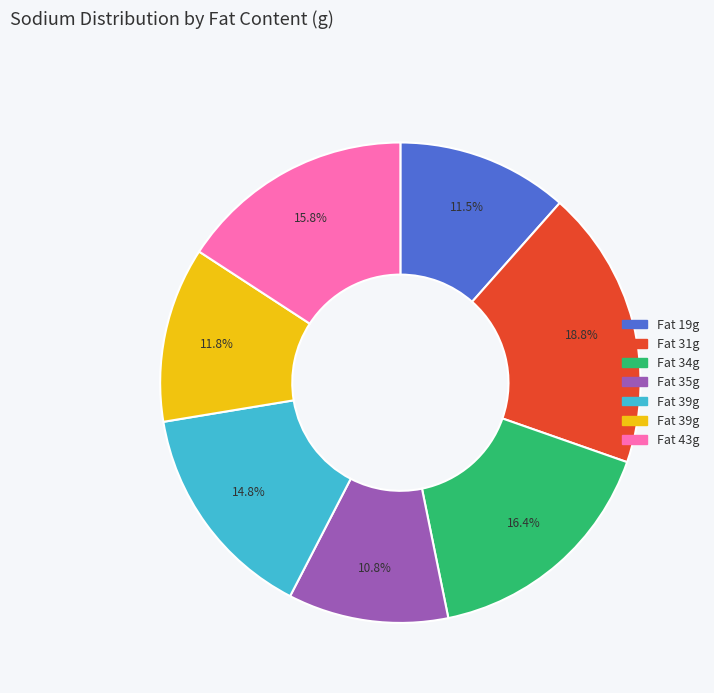

Is there a majority slice in this chart?

No